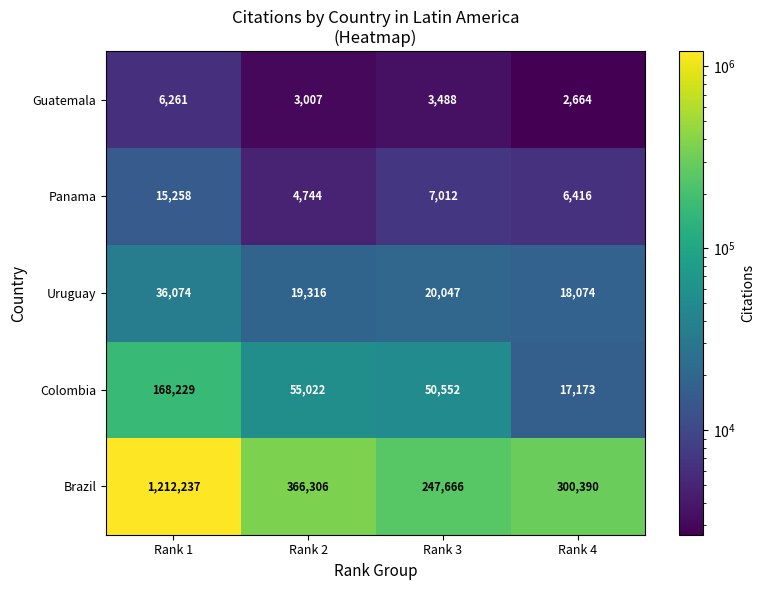

The Uruguay series shows 18747 at Rank 1. True or false?

False